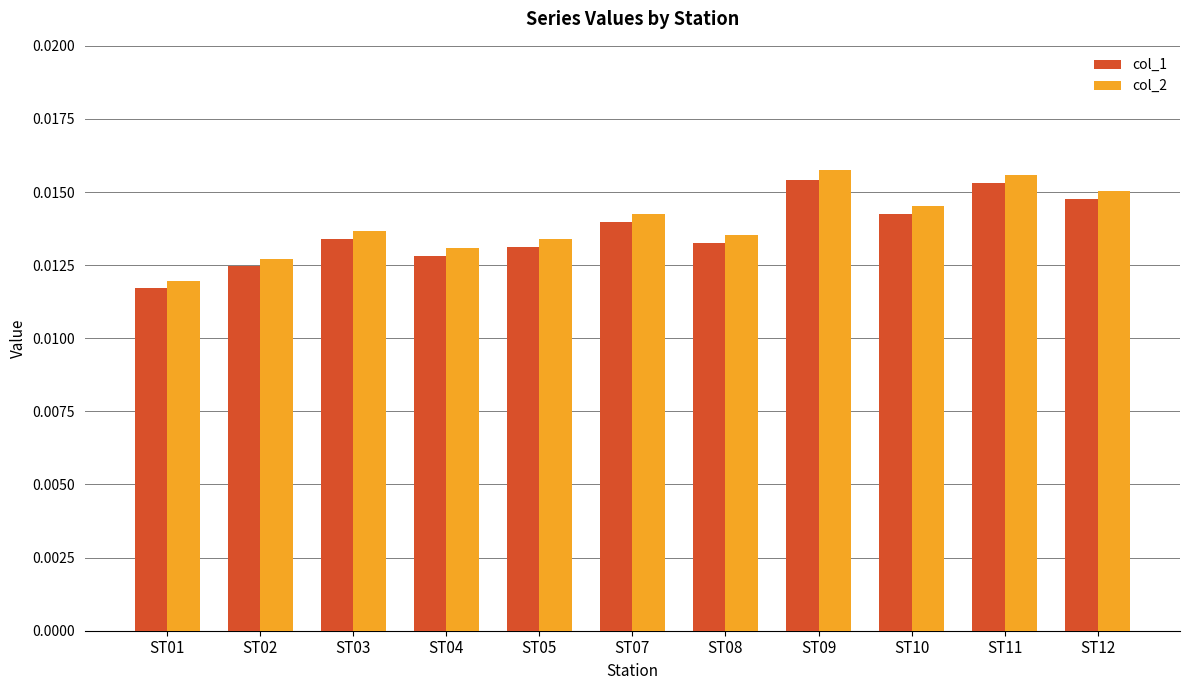

What are all the series names shown in the legend?

col_1, col_2